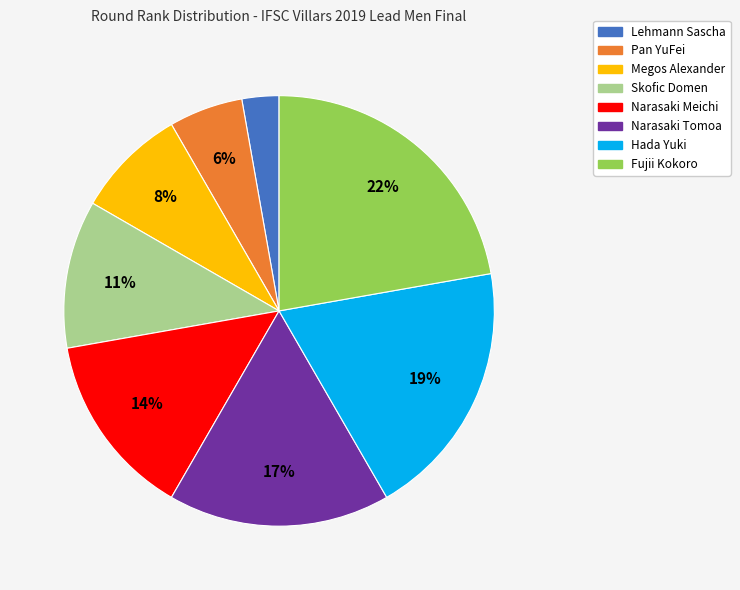

To the nearest percent, what is the difference between the largest and smallest slice percentages?

19%